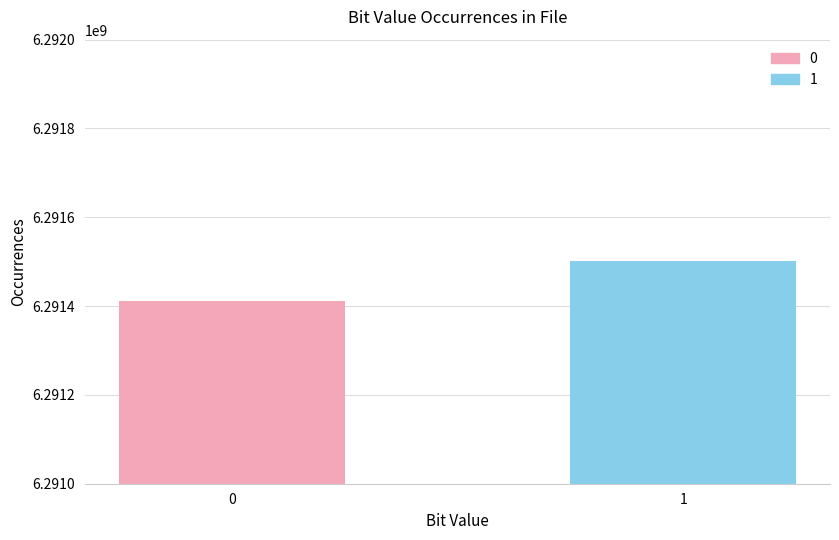

List the labels in order of value, smallest first.

0, 1